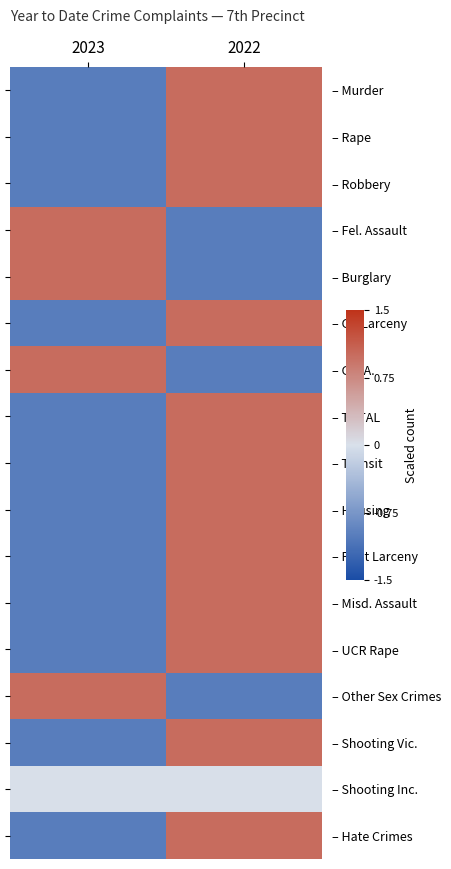

Count the – Housing values in the range -1 to 1.

2